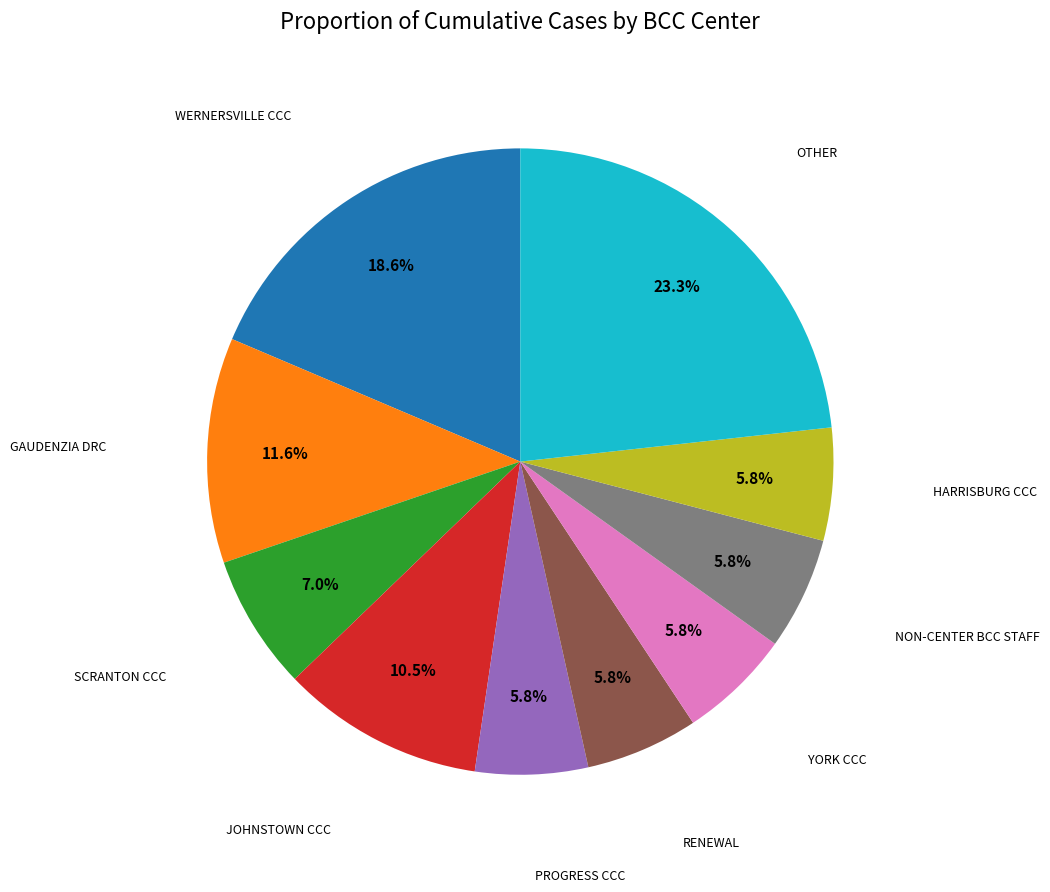

Does any single category account for the majority?

No